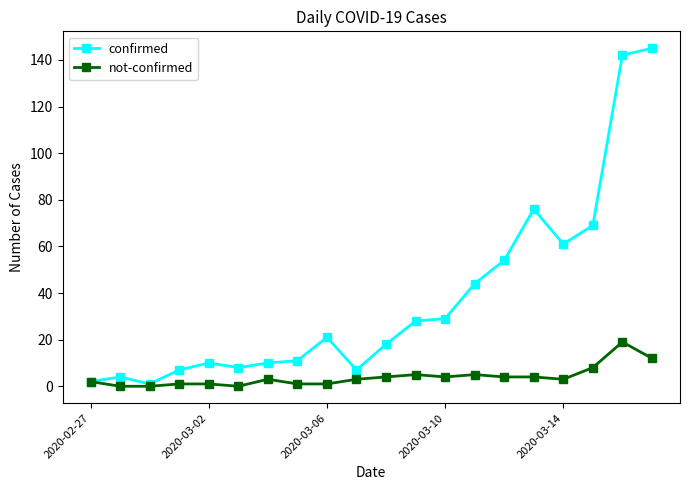

Reading left to right, what are all the values shown in this chart?

confirmed: 2	4	1	7	10	8	10	11	21	7	18	28	29	44	54	76	61	69	142	145
not-confirmed: 2	0	0	1	1	0	3	1	1	3	4	5	4	5	4	4	3	8	19	12